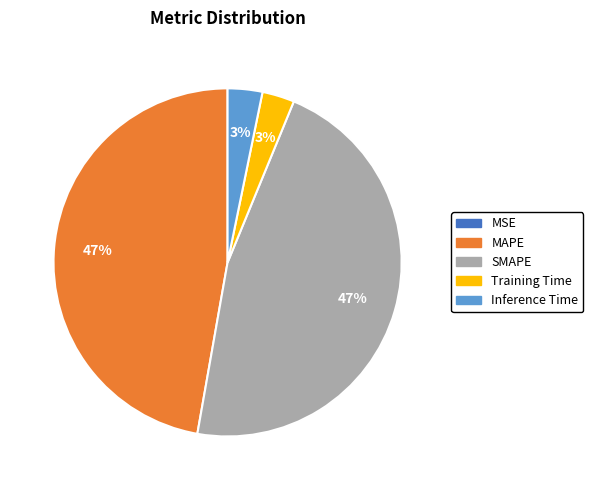

Does MAPE account for over 50% of the chart?

No